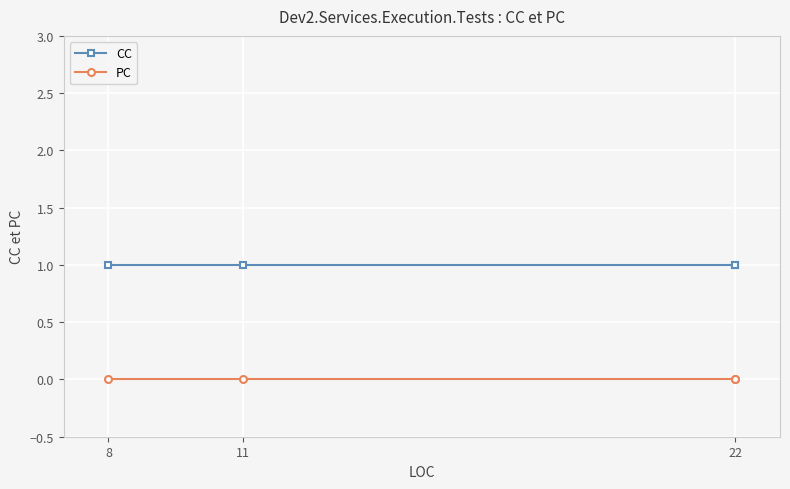

At 22, list the series in order from smallest to largest.

PC, CC